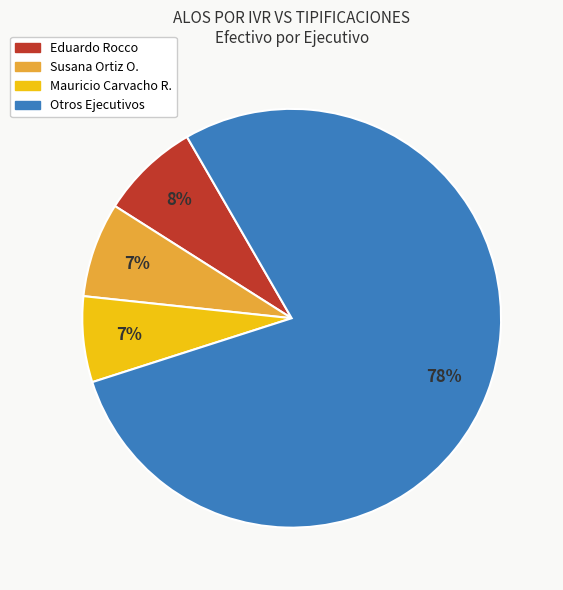

To the nearest percent, what is the average slice percentage?

25%